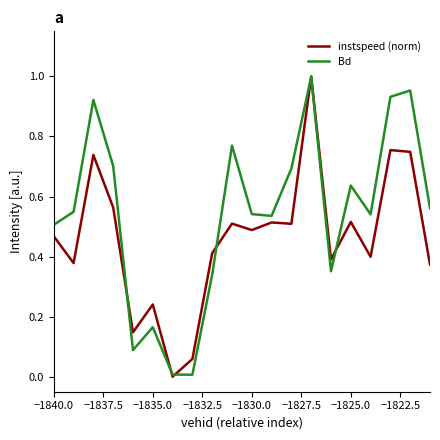

Which series has the largest total across all categories?

Bd